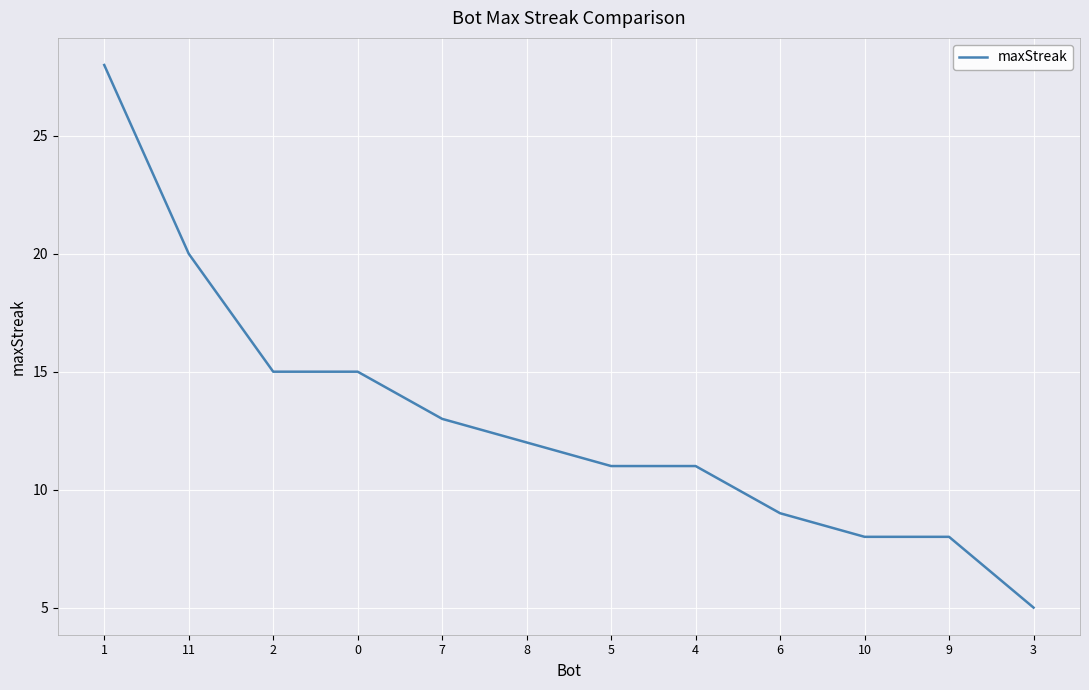

The value at 1 is 47. True or false?

False